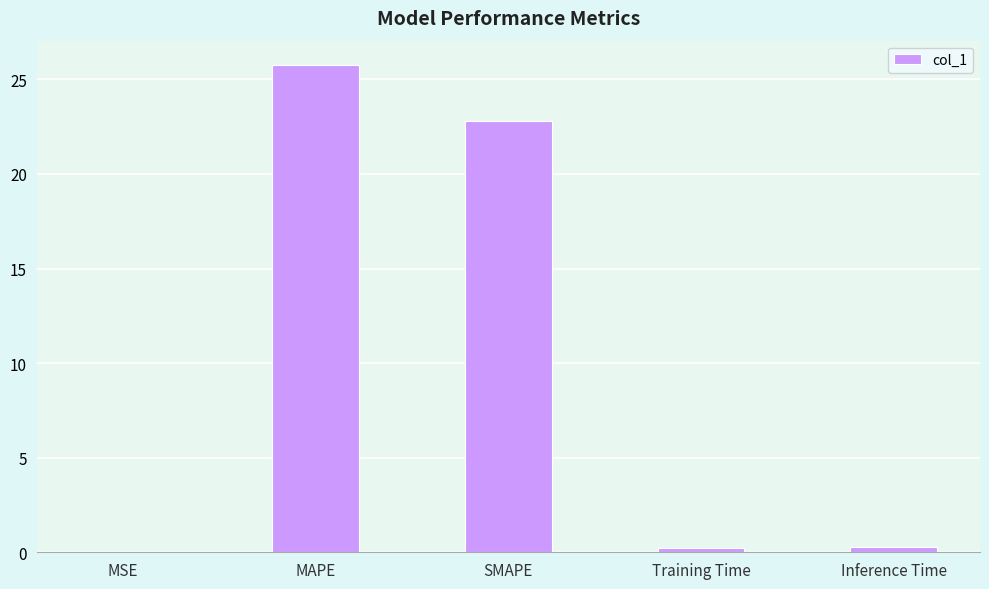

What is the difference between the values at MSE and SMAPE?

22.8